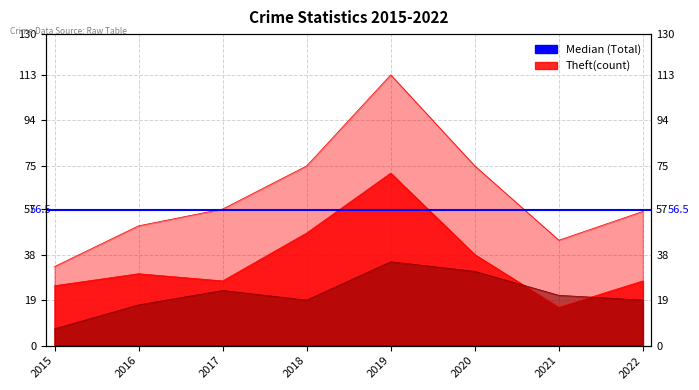

In Total, how many points are higher than both neighbors (excluding endpoints)?

1